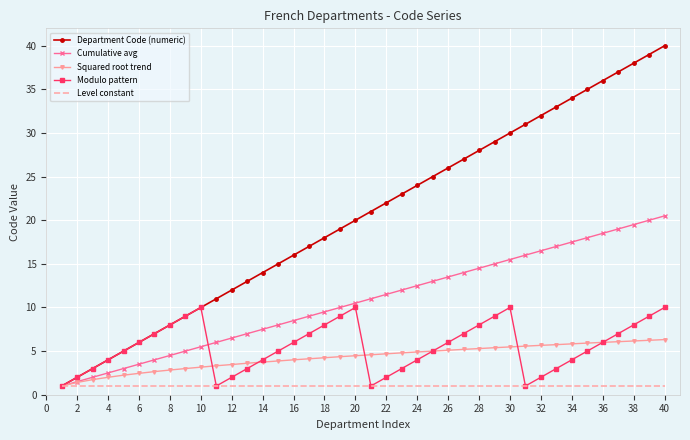

Which series has the widest spread of values?

Department Code (numeric)